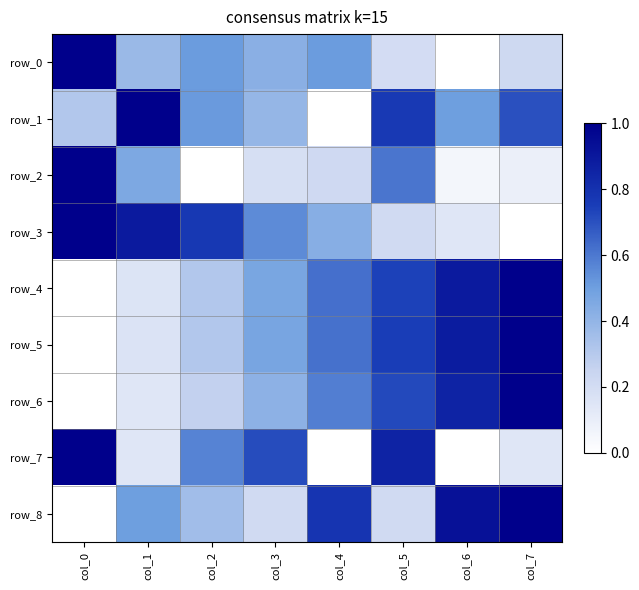

List the series in order of their peak value, highest first.

row_0, row_1, row_2, row_3, row_4, row_5, row_6, row_7, row_8